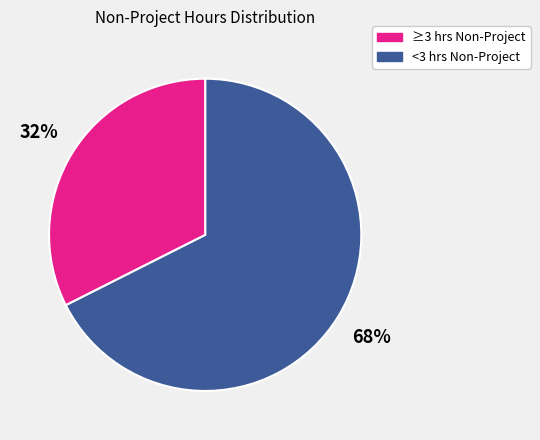

To the nearest percent, what is the average slice percentage?

50%